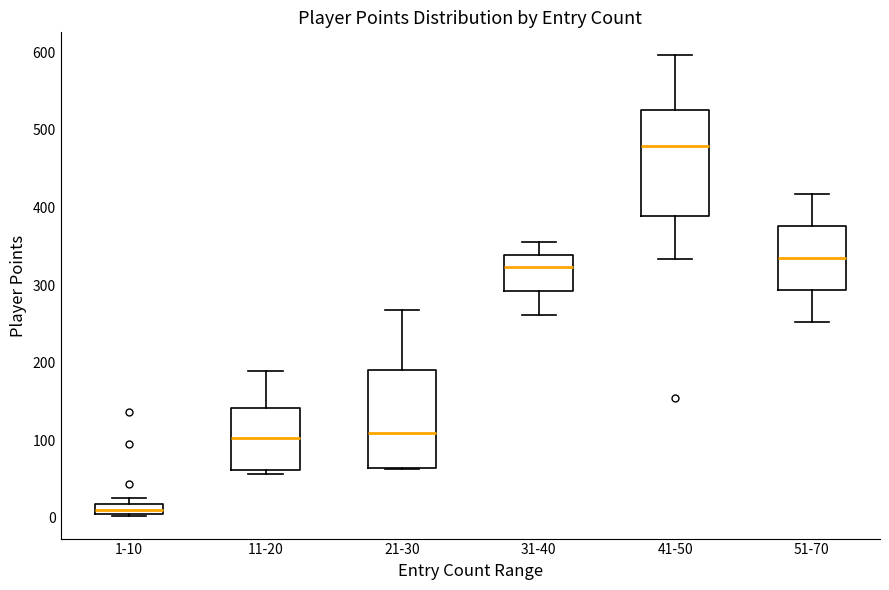

Comparing the boxes themselves (not the whiskers), which one is the tallest?

41-50